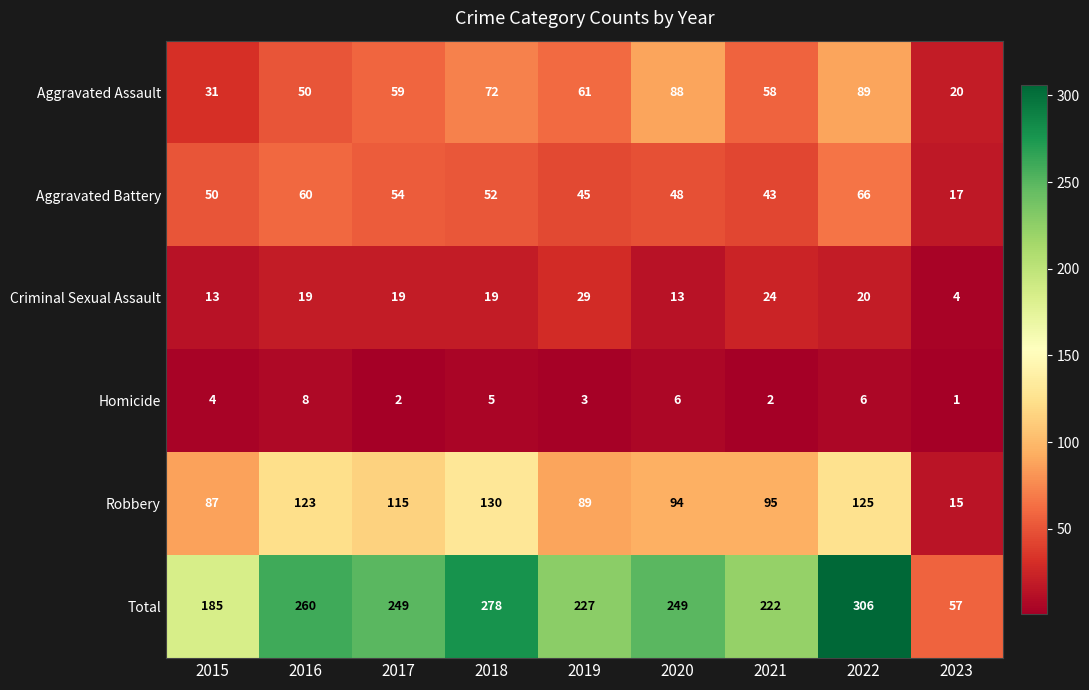

What is the sum of all Criminal Sexual Assault values?

160